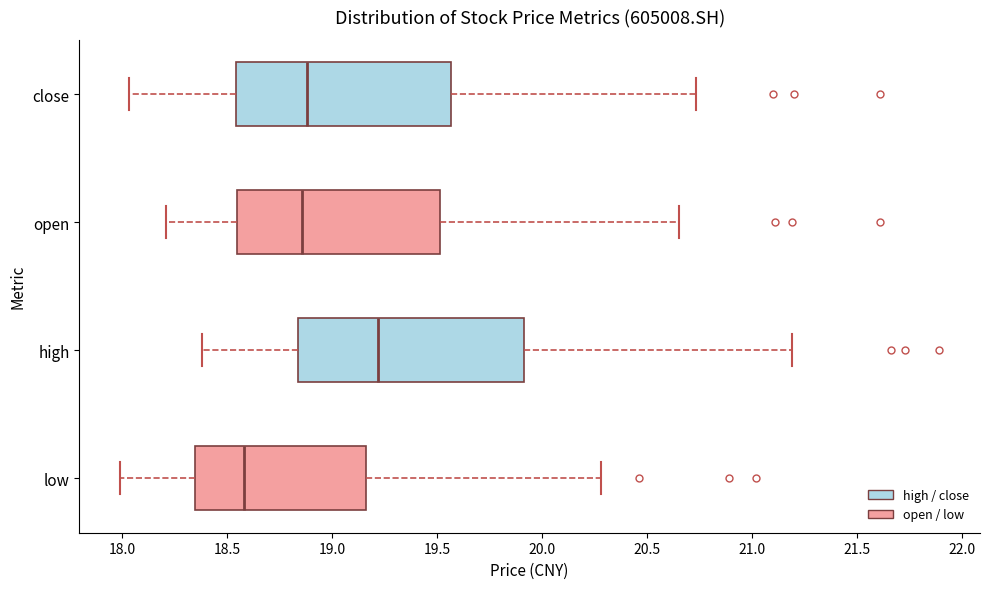

Which box's median line is the furthest to the left?

low